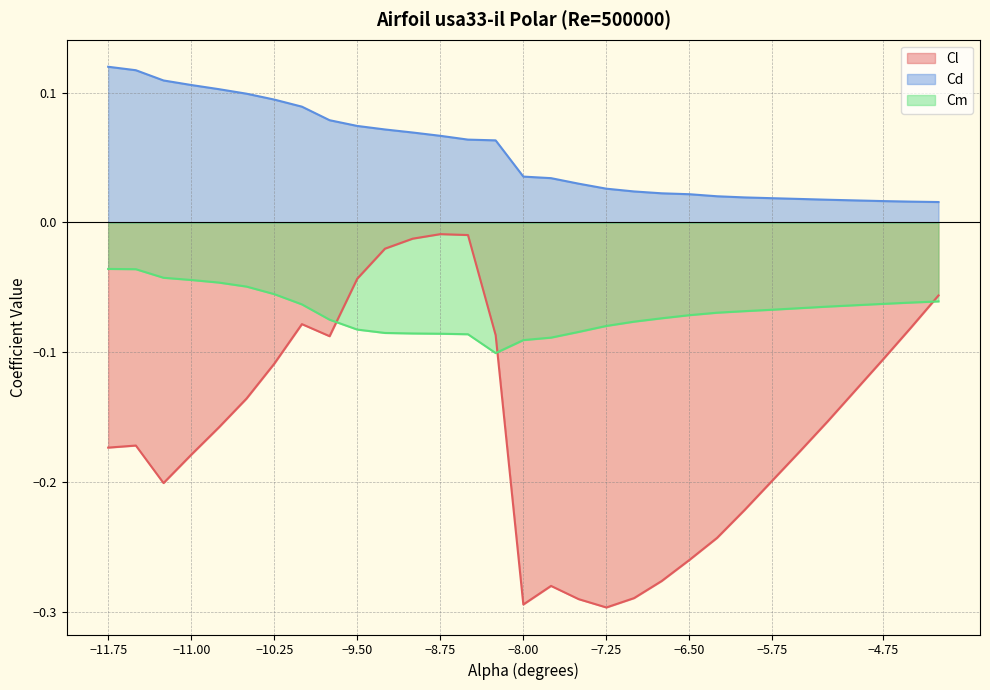

True or false: Cd and Cm cross at least once.

False